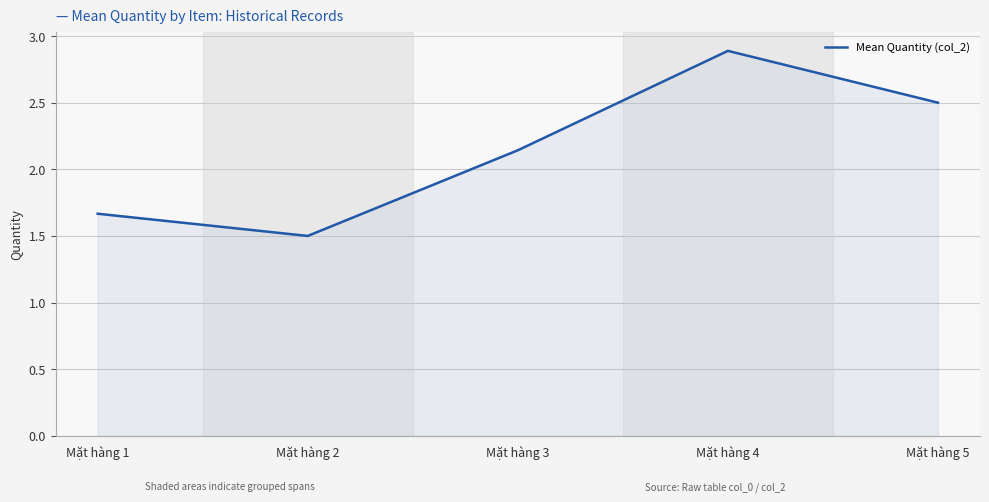

Rank the categories by value from highest to lowest.

Mặt hàng 4, Mặt hàng 5, Mặt hàng 3, Mặt hàng 1, Mặt hàng 2